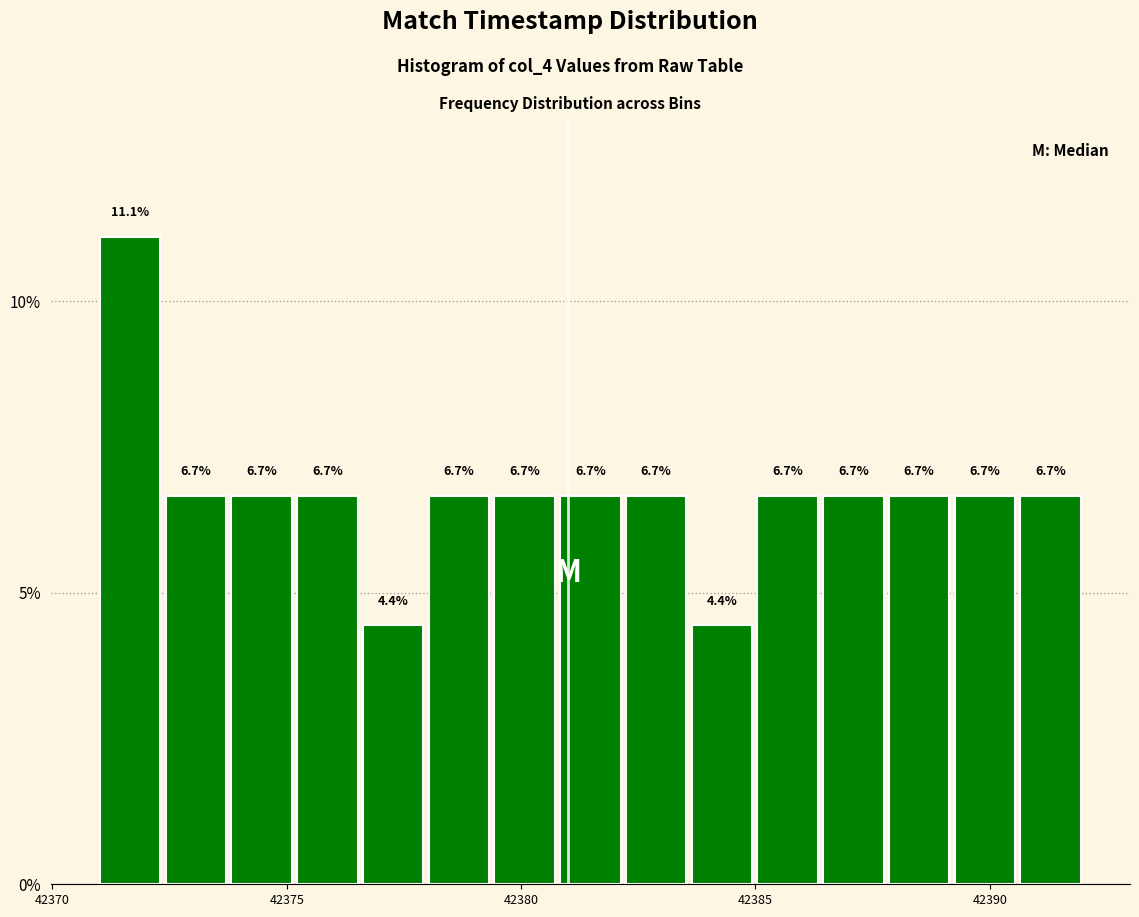

Around what value on the x-axis is the tallest bar? Give the approximate position of its centre, as read against the axis.

42371.5